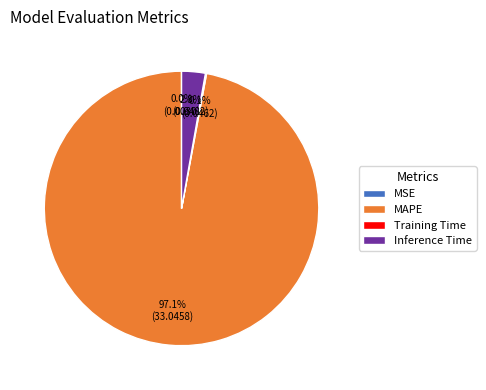

How much of the chart is everything except Inference Time?

97.2%